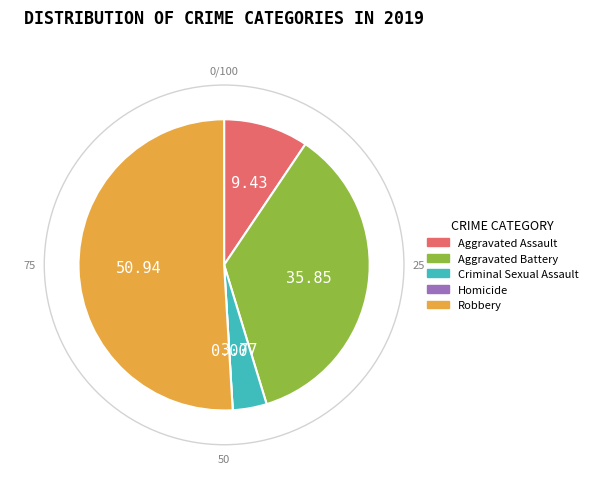

Which category has the biggest portion of the pie?

Robbery